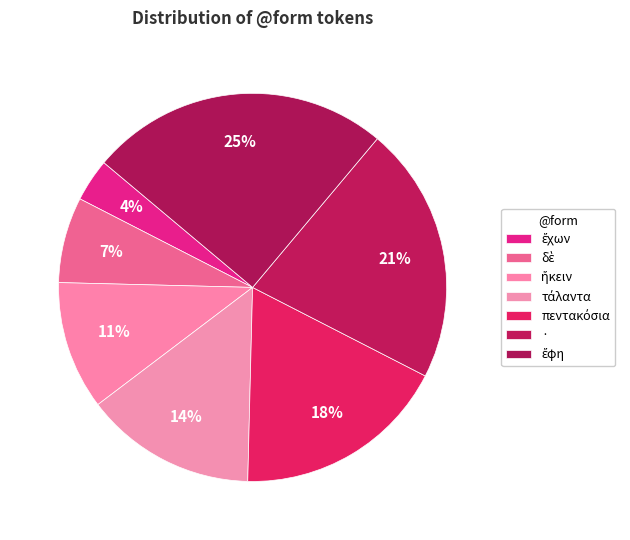

To the nearest percent, what is the difference between the πεντακόσια and ἔχων slice percentages?

14%